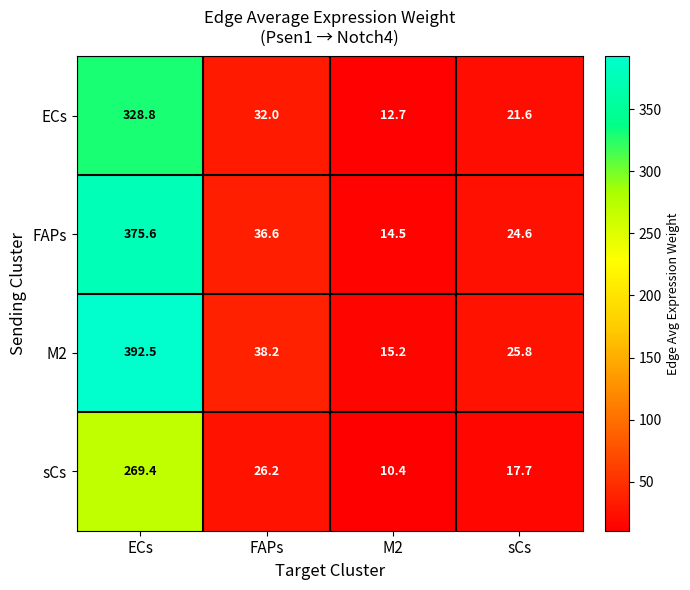

Reading left to right, transcribe all the data shown in this chart.

ECs: ECs=328.8	FAPs=32.0	M2=12.7	sCs=21.6
FAPs: ECs=375.6	FAPs=36.6	M2=14.5	sCs=24.6
M2: ECs=392.5	FAPs=38.2	M2=15.2	sCs=25.8
sCs: ECs=269.4	FAPs=26.2	M2=10.4	sCs=17.7